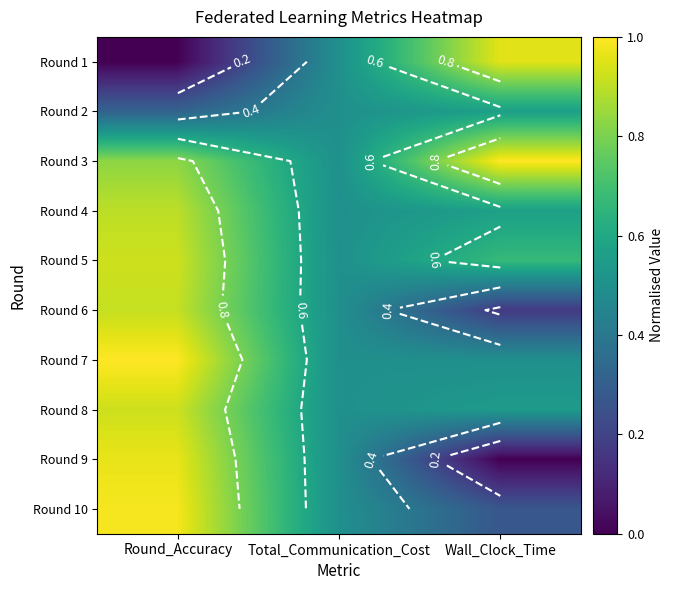

What is the average value of the Round 5 series?

0.7